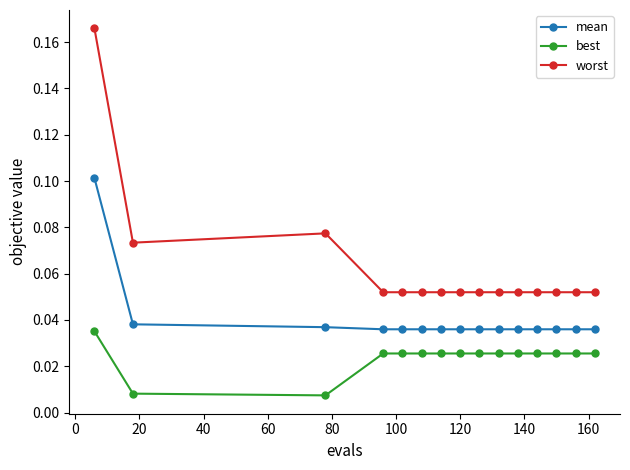

Rank the series by their maximum value, from lowest to highest.

best, mean, worst